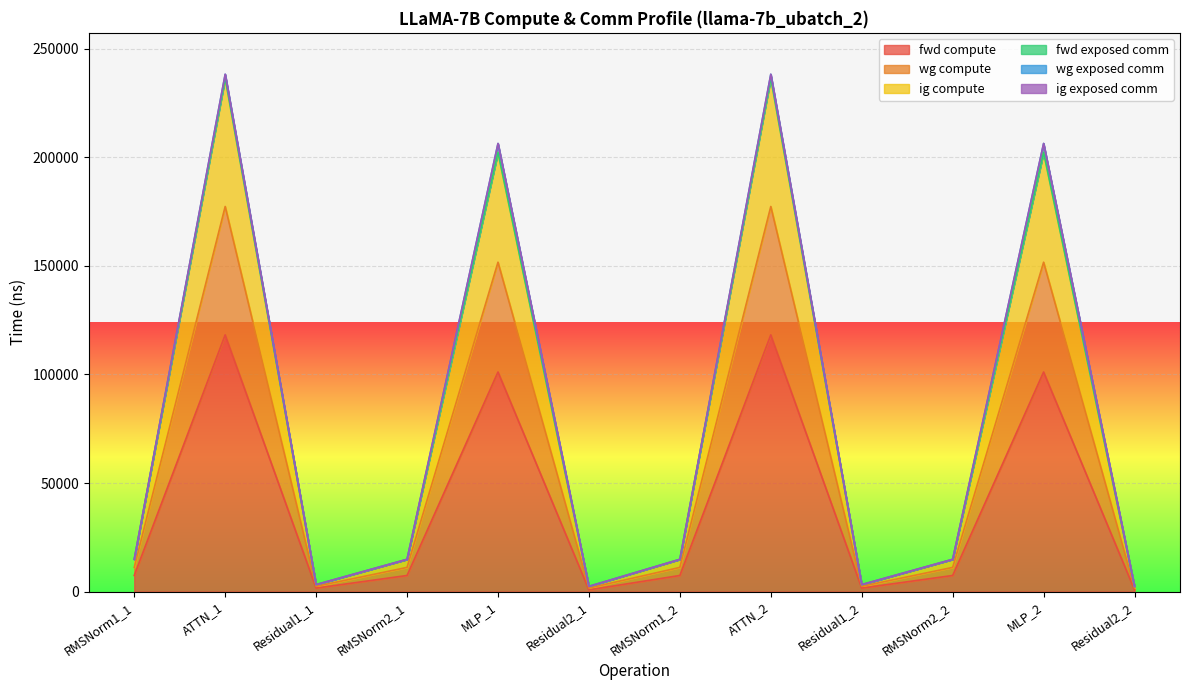

True or false: fwd compute and wg compute intersect in this chart.

False